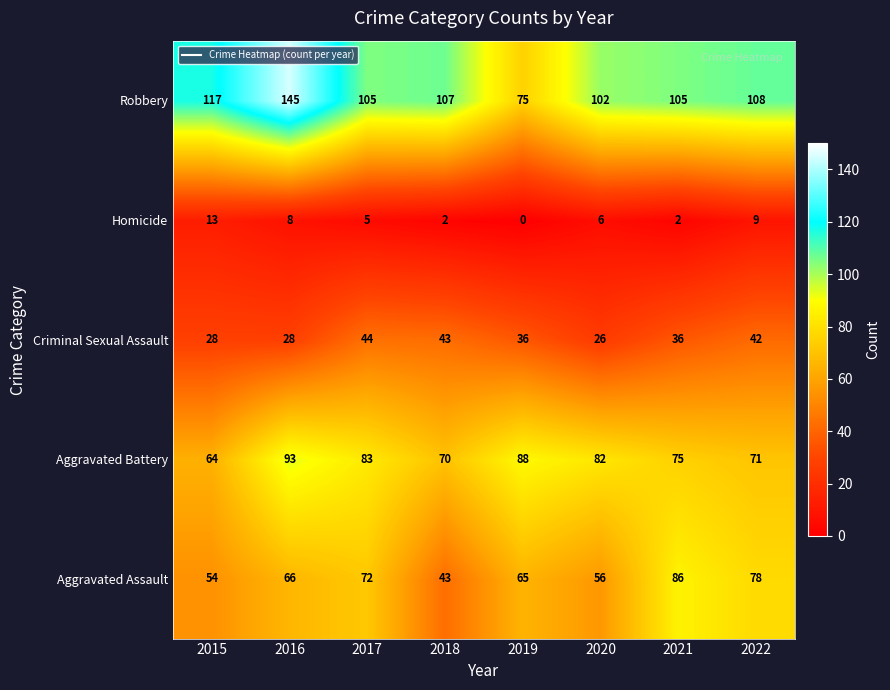

Is it true that Homicide equals 6 at 2020?

True